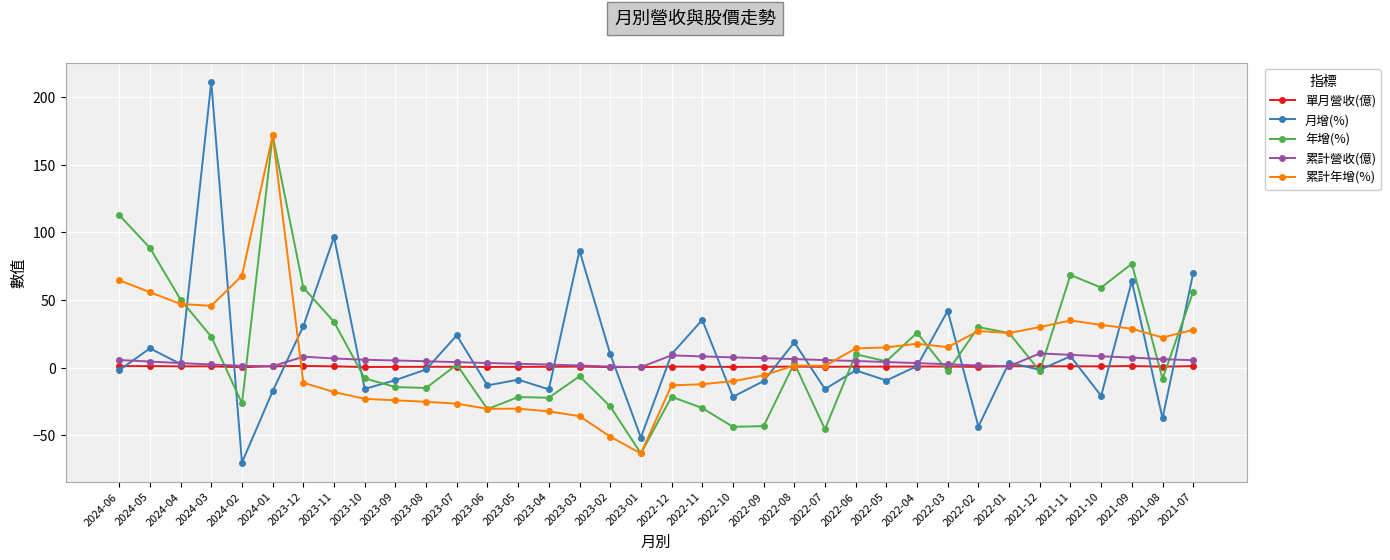

What is the difference between the maximum and minimum values in the 月增(%) series?

281.2